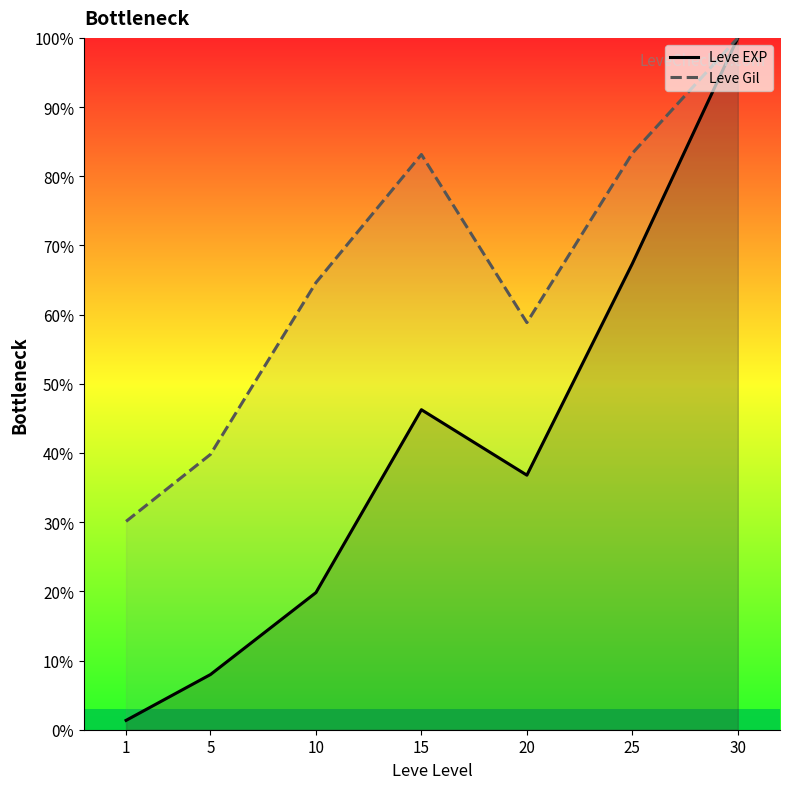

True or false: Leve EXP and Leve Gil cross at least once.

False